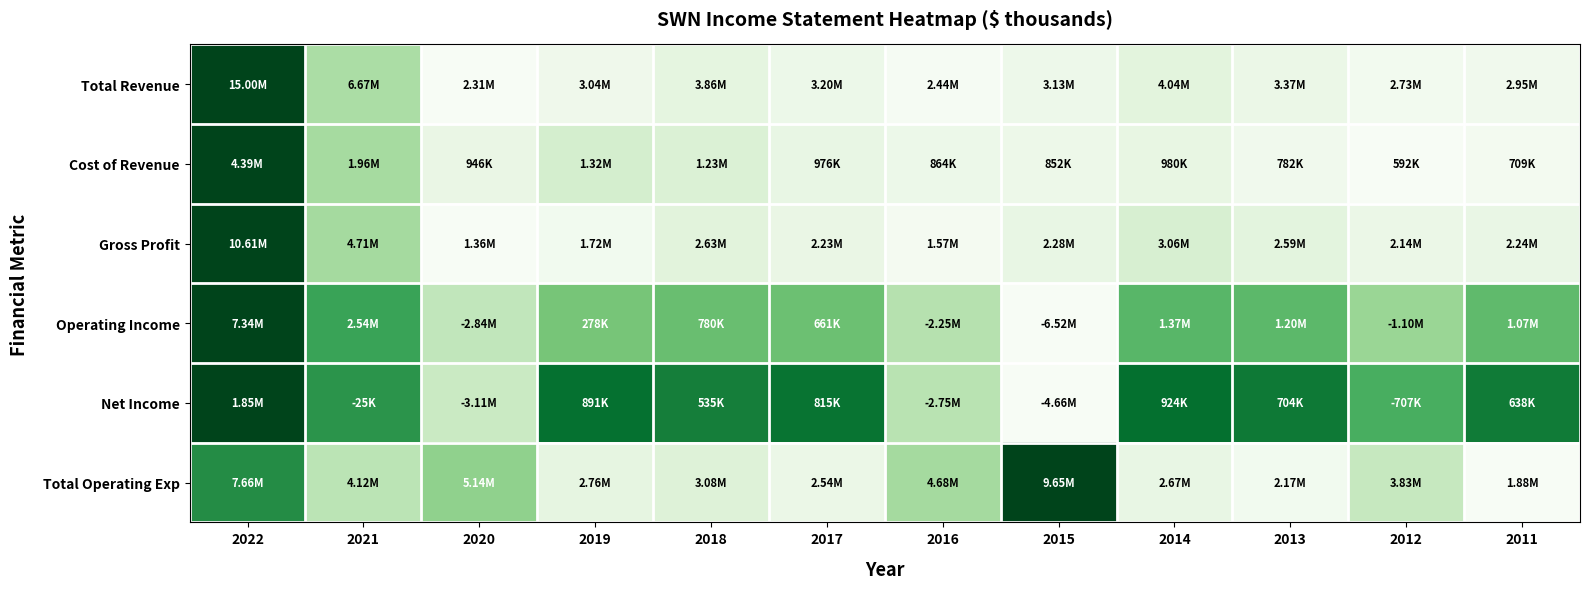

At how many categories does at least one series exceed 0?

12